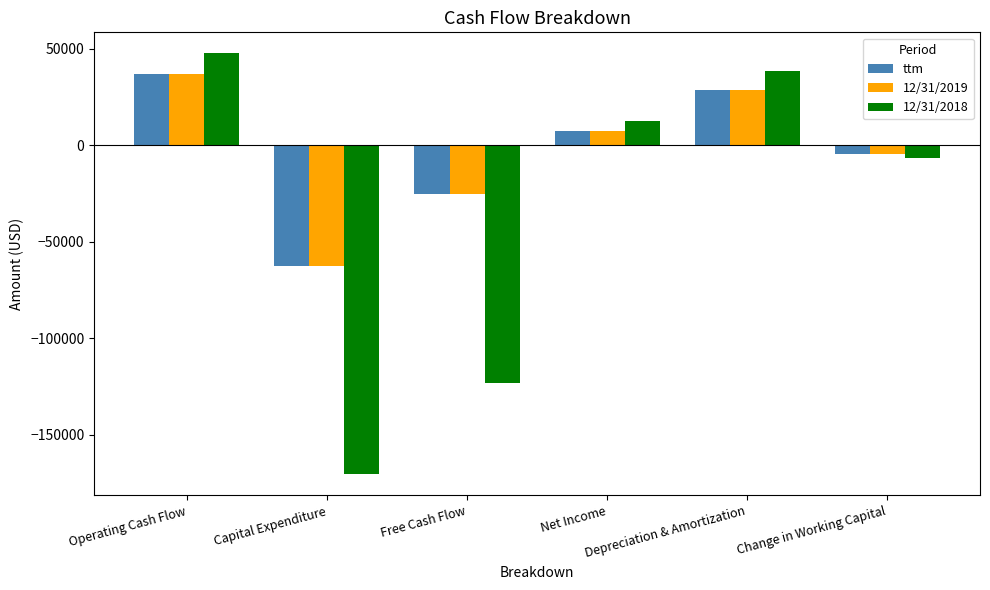

What is the lowest value of the 12/31/2019 series?

-62513